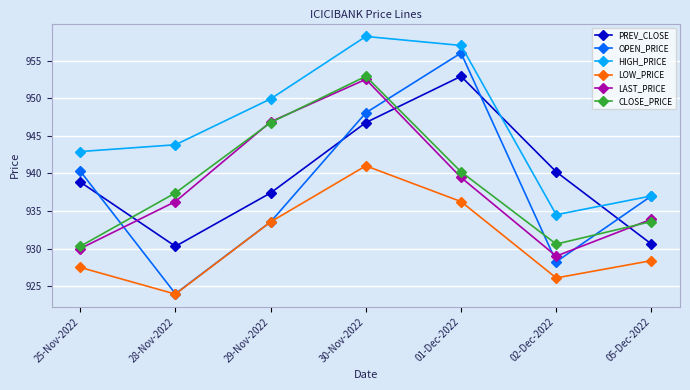

Which series changed the most between 30-Nov-2022 and 01-Dec-2022?

LAST_PRICE